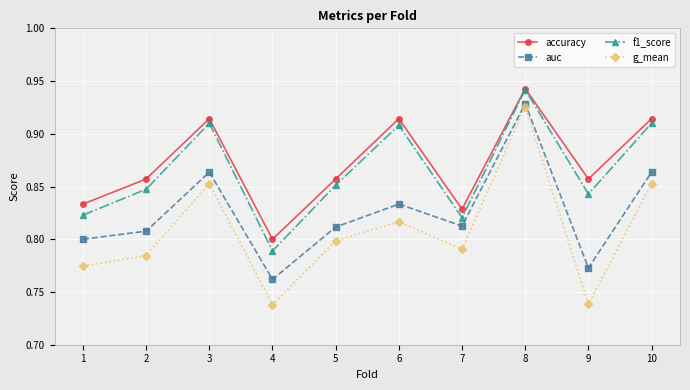

True or false: accuracy has a value of 0.5 at 3.

False